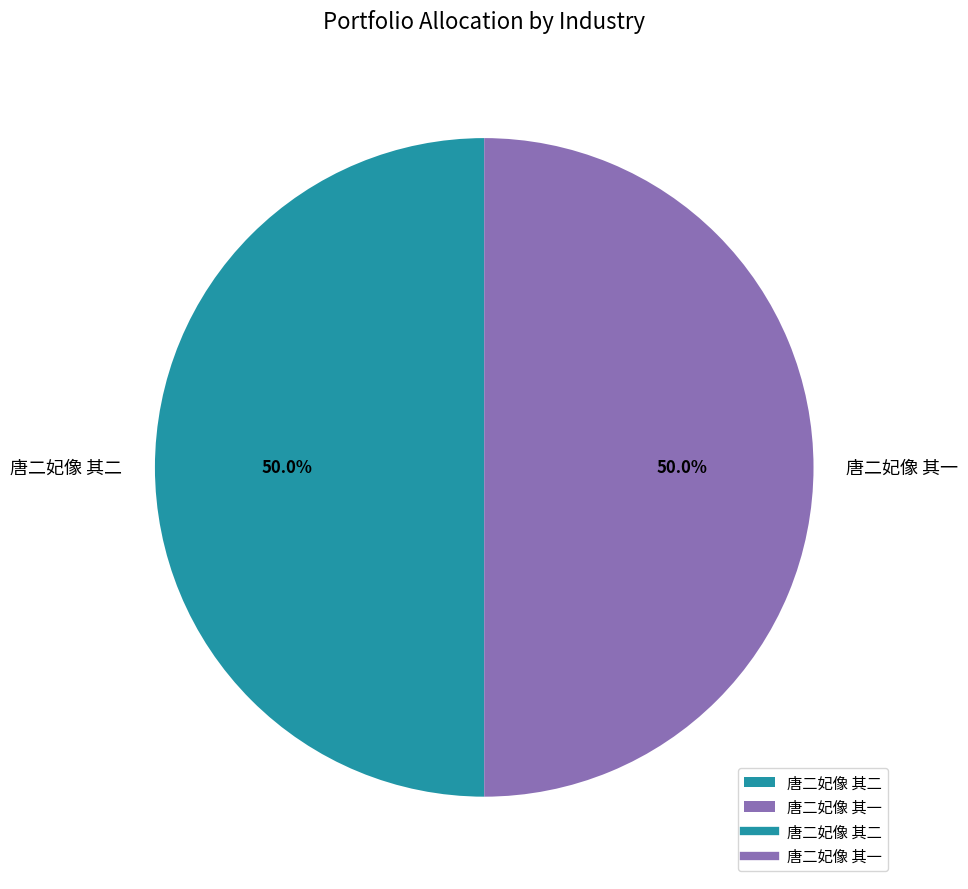

What percentage is NOT represented by 唐二妃像 其一?

50.0%